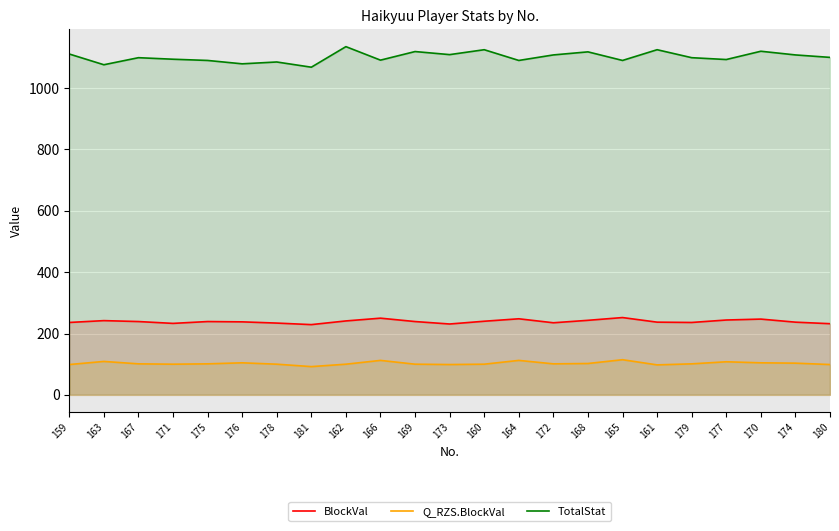

How many data points in Q_RZS.BlockVal are less than 101?

10